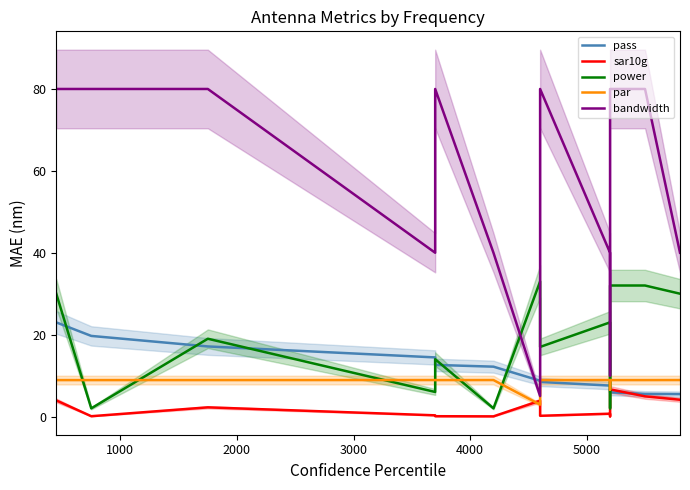

What is the difference between the maximum and minimum values in the pass series?

17.5